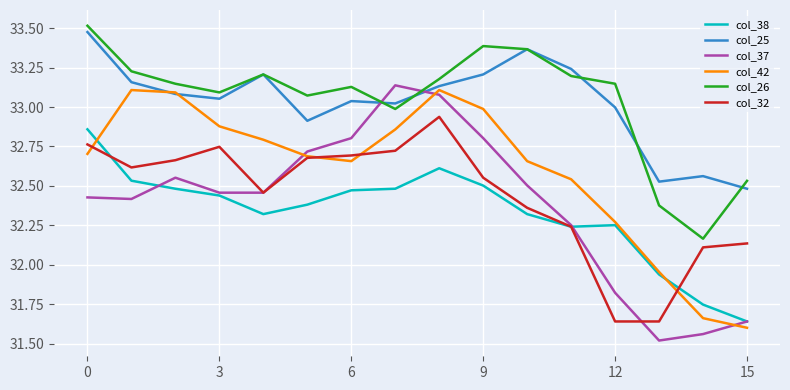

Which series has the largest range (max minus min)?

col_37